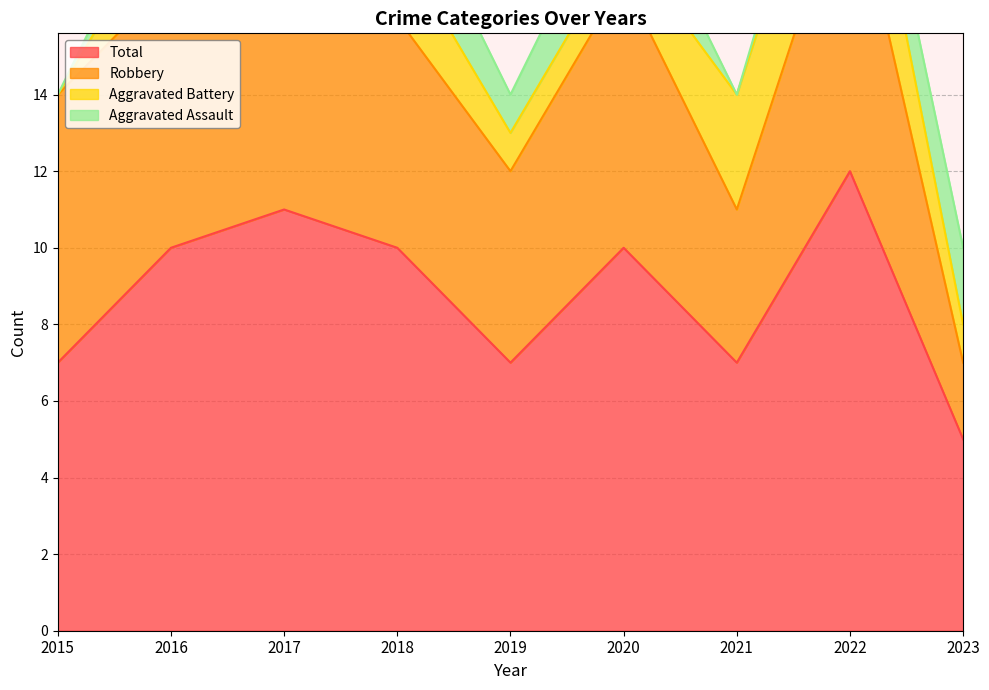

What is the value of the Robbery point at the 6th from the left?

7